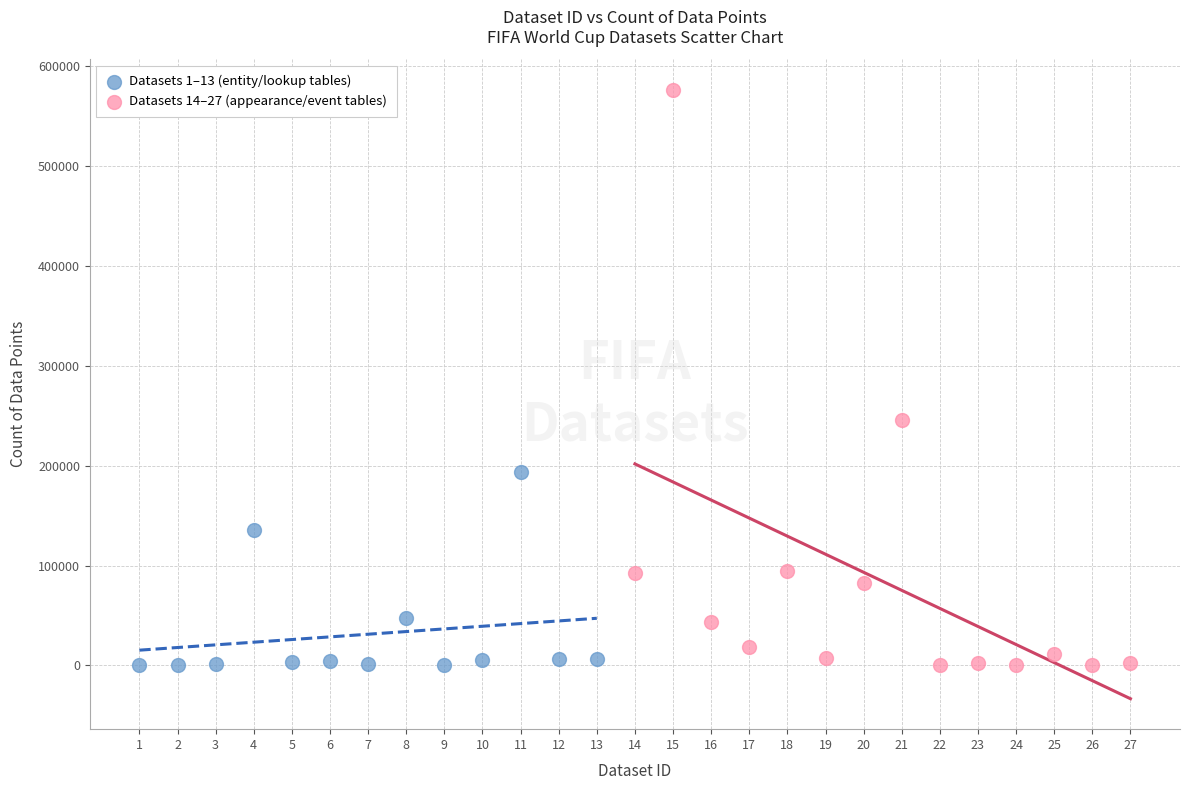

Which series has the widest spread of Y values?

Datasets 14–27 (appearance/event tables)